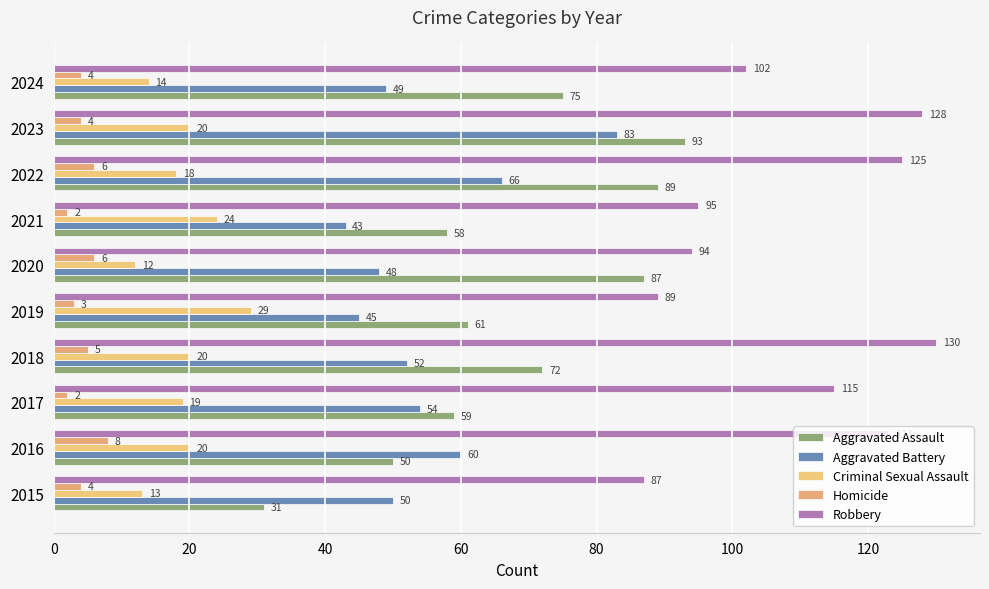

What is the minimum value shown in the chart?

2